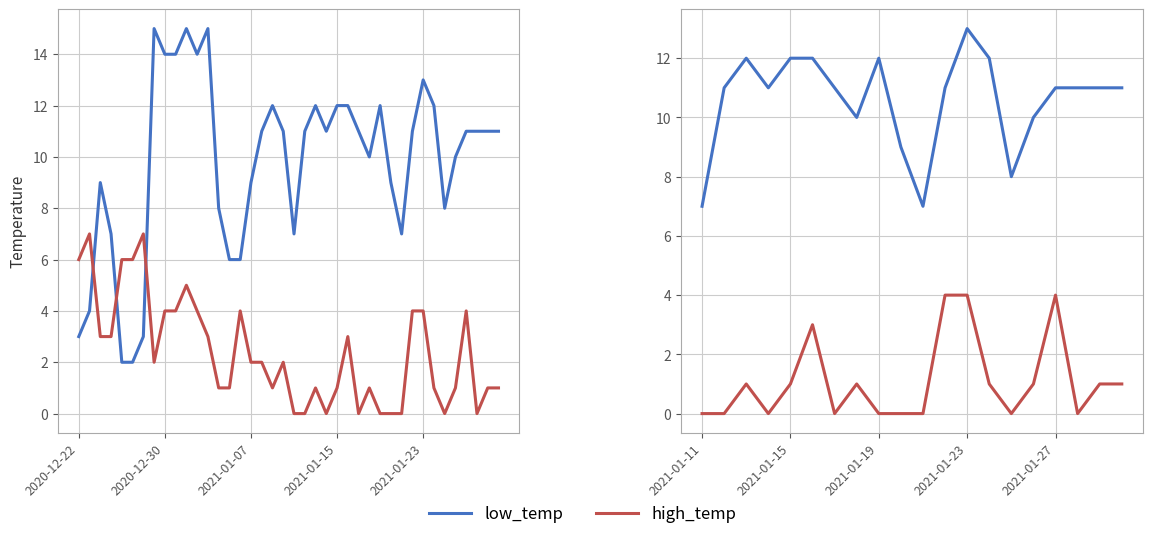

Does the chart display data point markers on the line(s)?

No